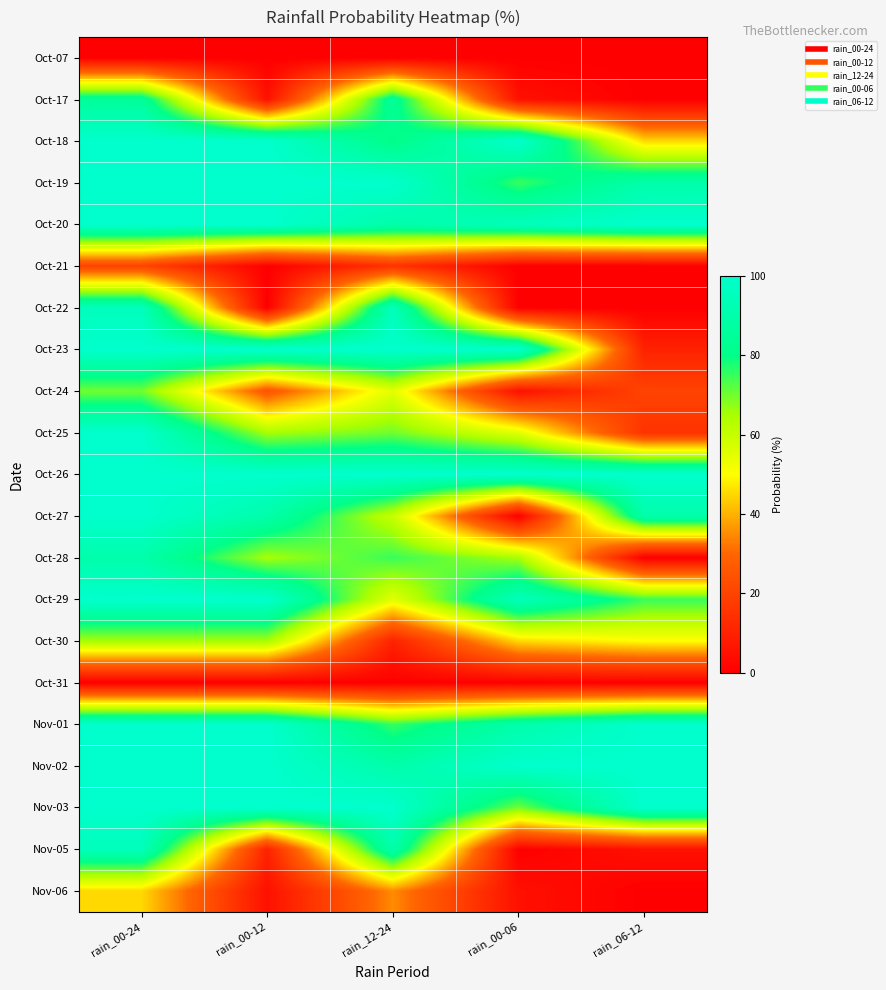

Reading left to right, what are all the values shown in this chart?

Oct-07: rain_00-24=0	rain_00-12=0	rain_12-24=0	rain_00-06=0	rain_06-12=0
Oct-17: rain_00-24=85	rain_00-12=5	rain_12-24=85	rain_00-06=5	rain_06-12=0
Oct-18: rain_00-24=100	rain_00-12=100	rain_12-24=80	rain_00-06=100	rain_06-12=45
Oct-19: rain_00-24=100	rain_00-12=100	rain_12-24=100	rain_00-06=75	rain_06-12=90
Oct-20: rain_00-24=100	rain_00-12=100	rain_12-24=90	rain_00-06=95	rain_06-12=100
Oct-21: rain_00-24=20	rain_00-12=0	rain_12-24=15	rain_00-06=0	rain_06-12=0
Oct-22: rain_00-24=95	rain_00-12=0	rain_12-24=95	rain_00-06=0	rain_06-12=0
Oct-23: rain_00-24=100	rain_00-12=100	rain_12-24=100	rain_00-06=100	rain_06-12=10
Oct-24: rain_00-24=70	rain_00-12=25	rain_12-24=55	rain_00-06=5	rain_06-12=20
Oct-25: rain_00-24=100	rain_00-12=65	rain_12-24=70	rain_00-06=55	rain_06-12=15
Oct-26: rain_00-24=100	rain_00-12=100	rain_12-24=100	rain_00-06=100	rain_06-12=100
Oct-27: rain_00-24=100	rain_00-12=90	rain_12-24=60	rain_00-06=0	rain_06-12=90
Oct-28: rain_00-24=90	rain_00-12=65	rain_12-24=75	rain_00-06=65	rain_06-12=0
Oct-29: rain_00-24=100	rain_00-12=100	rain_12-24=55	rain_00-06=95	rain_06-12=75
Oct-30: rain_00-24=65	rain_00-12=65	rain_12-24=10	rain_00-06=45	rain_06-12=50
Oct-31: rain_00-24=0	rain_00-12=0	rain_12-24=0	rain_00-06=0	rain_06-12=0
Nov-01: rain_00-24=100	rain_00-12=100	rain_12-24=75	rain_00-06=90	rain_06-12=100
Nov-02: rain_00-24=100	rain_00-12=100	rain_12-24=90	rain_00-06=100	rain_06-12=100
Nov-03: rain_00-24=100	rain_00-12=100	rain_12-24=100	rain_00-06=70	rain_06-12=100
Nov-05: rain_00-24=95	rain_00-12=10	rain_12-24=90	rain_00-06=0	rain_06-12=5
Nov-06: rain_00-24=45	rain_00-12=5	rain_12-24=35	rain_00-06=5	rain_06-12=0